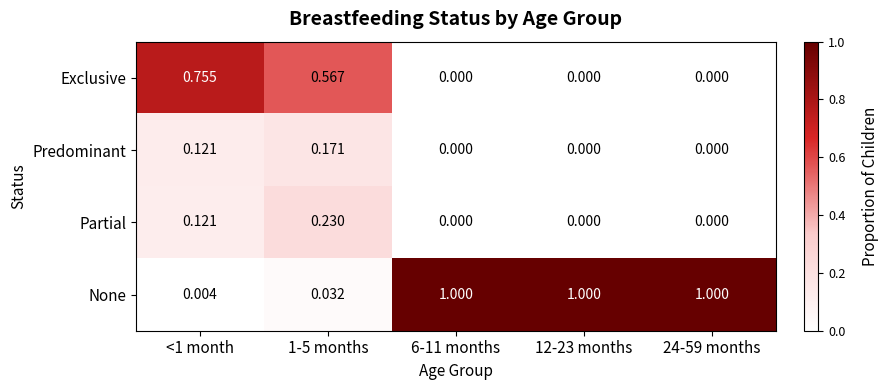

List the series in order of their peak value, lowest first.

Predominant, Partial, Exclusive, None